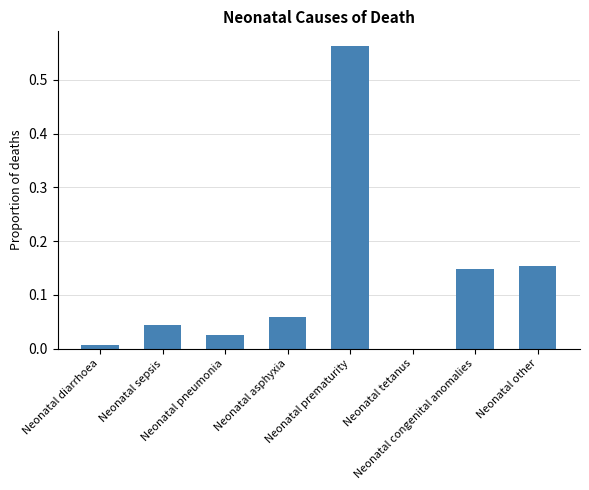

What is the sum of all values?

1.0